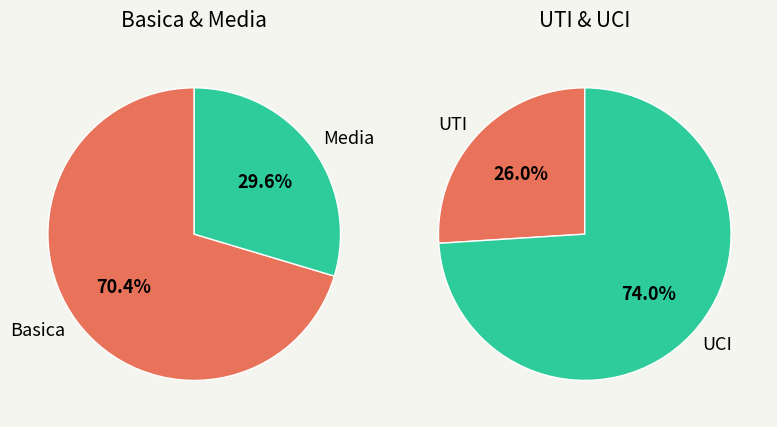

Count the number of slices in the pie.

4